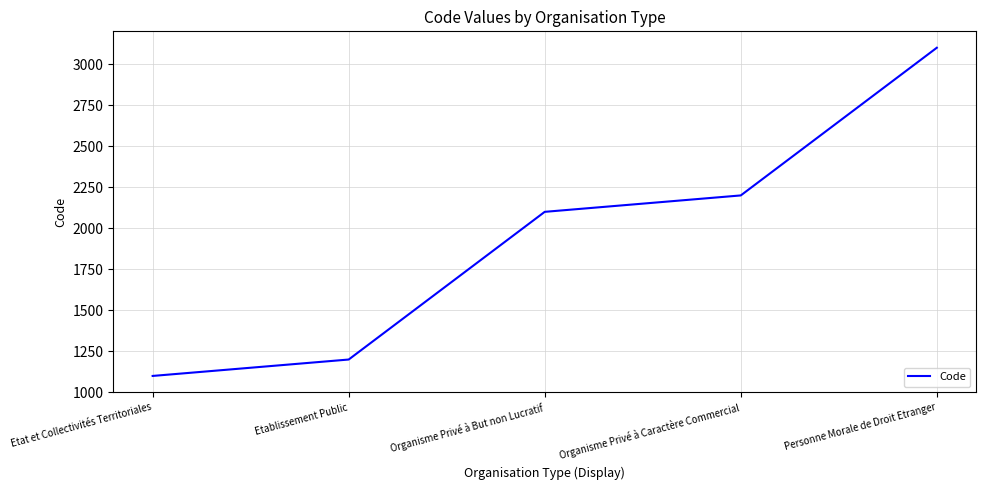

Reading left to right, extract all data points from this chart.

1100	1200	2100	2200	3100